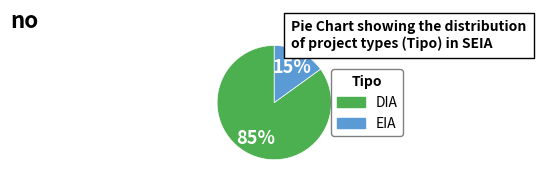

Which has a higher value, DIA or EIA?

DIA